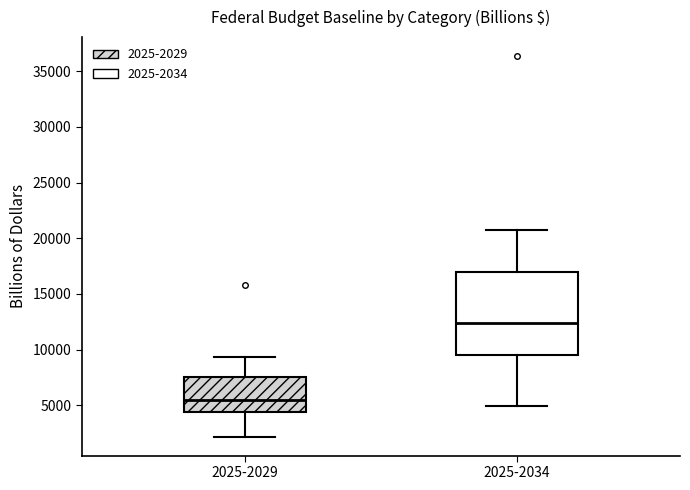

Which box is the tallest, from its lower edge to its upper edge?

2025-2034